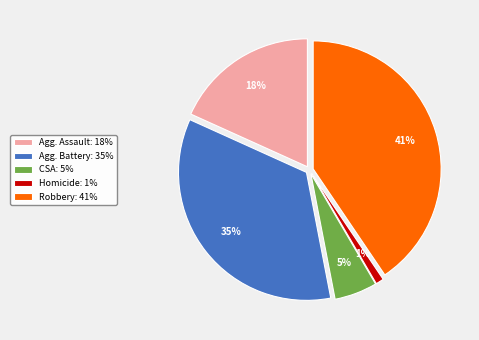

To the nearest percent, what is the difference between the Agg. Assault: 18% and Agg. Battery: 35% slice percentages?

17%